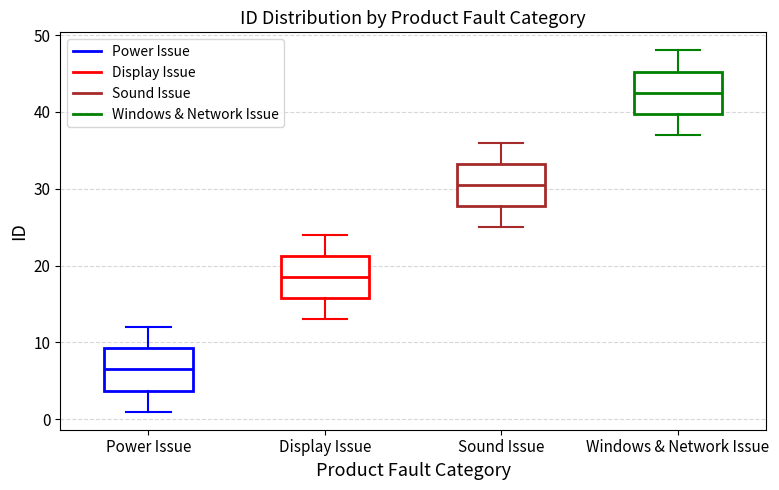

Which box's median line is the lowest?

Power Issue